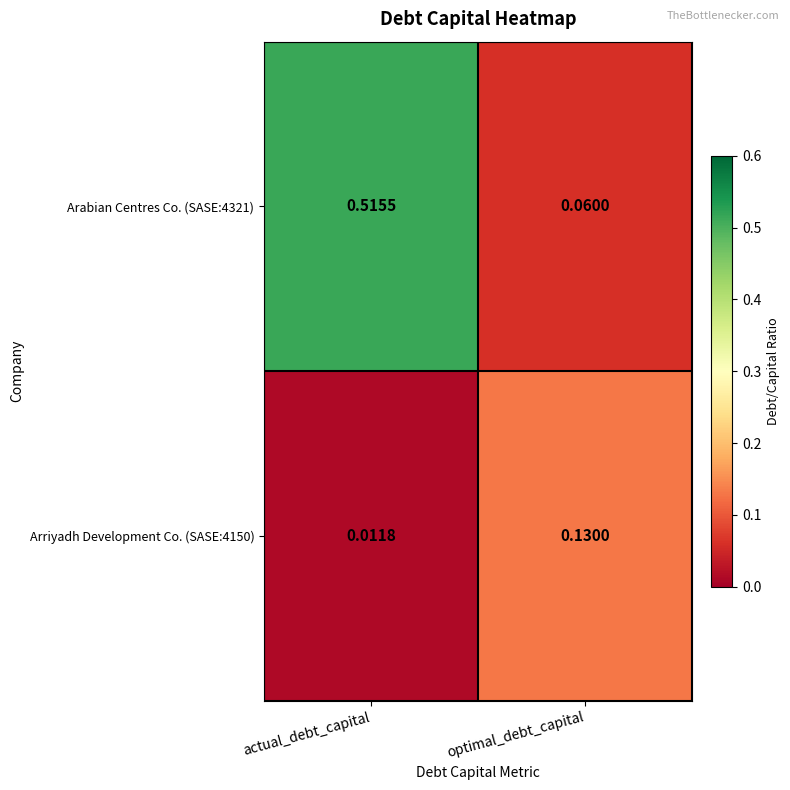

Rank the categories by Arabian Centres Co. (SASE:4321) value from highest to lowest.

actual_debt_capital, optimal_debt_capital